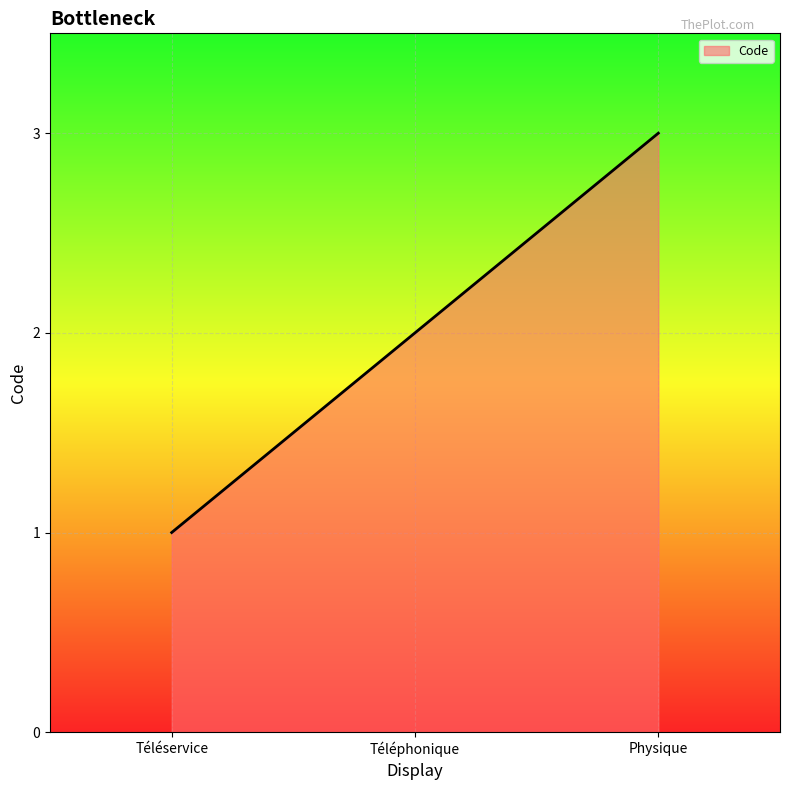

Rank the categories by value from highest to lowest.

Physique, Téléphonique, Téléservice